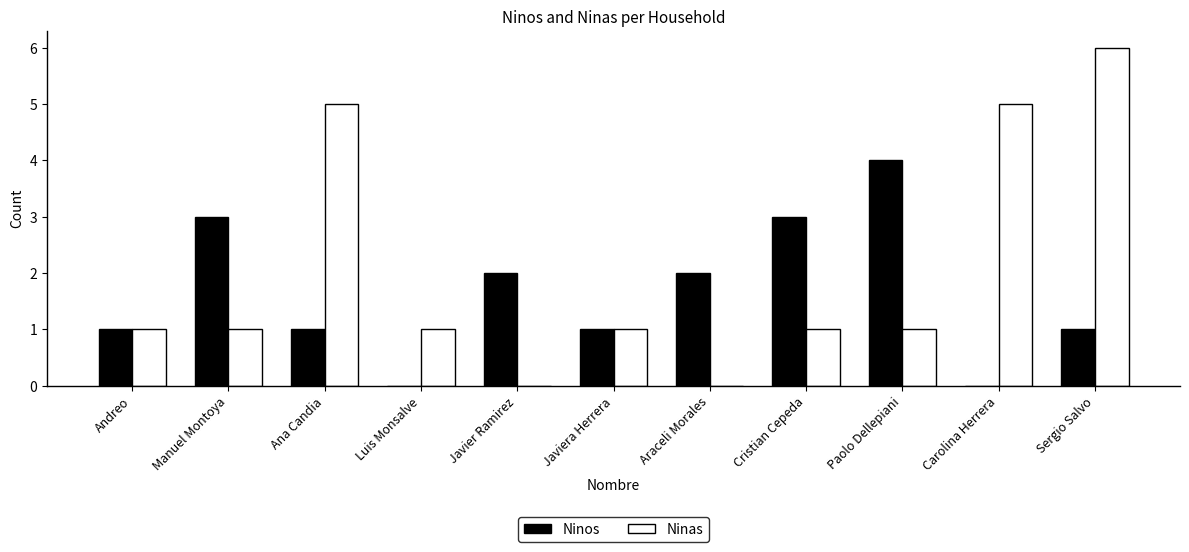

What is the sum of all Ninas values?

22